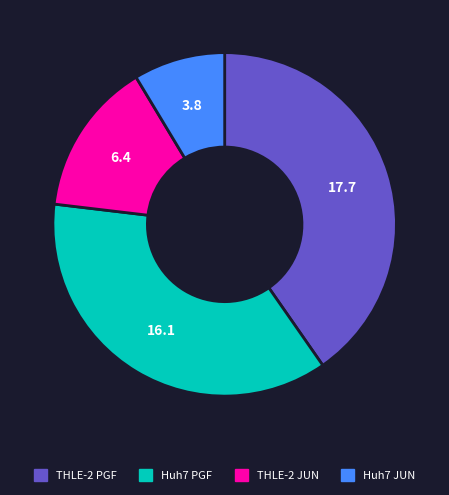

Which category has the biggest portion of the pie?

THLE-2 PGF